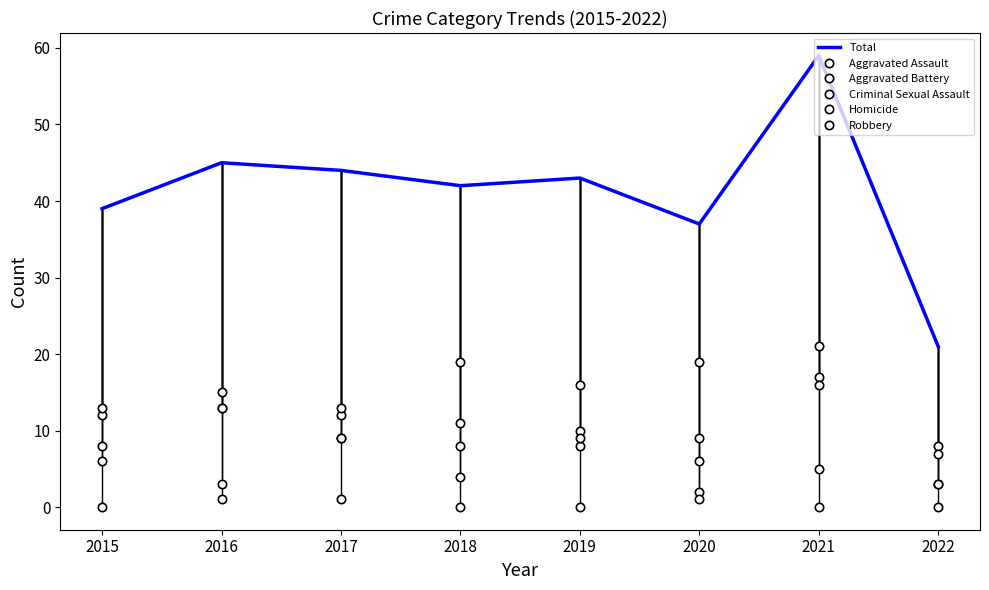

Which has a higher value, 2019 or 2015?

2019